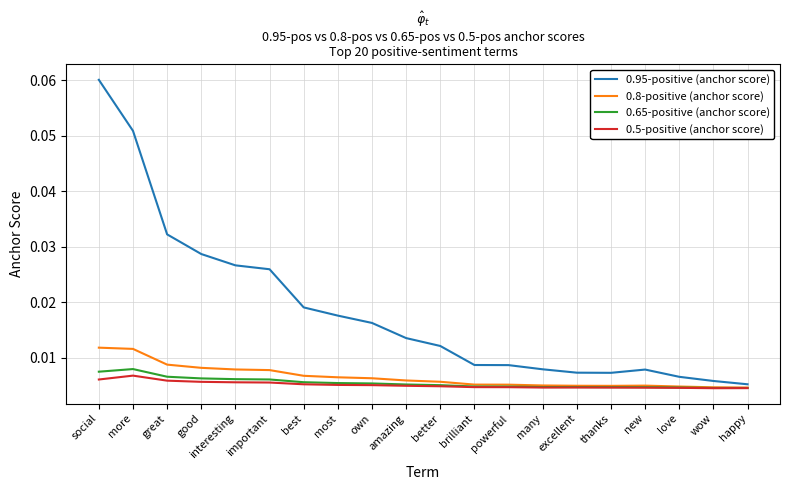

Is the value of 0.5-positive (anchor score) at love greater than the value of 0.95-positive (anchor score) at interesting?

No